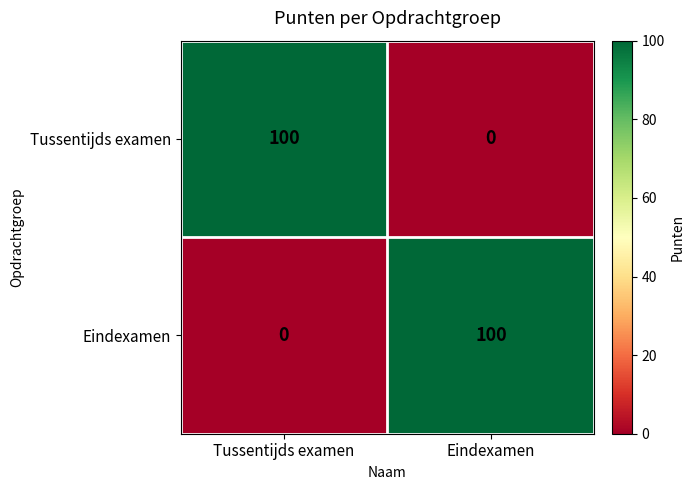

Rank the categories by Eindexamen value from lowest to highest.

Tussentijds examen, Eindexamen